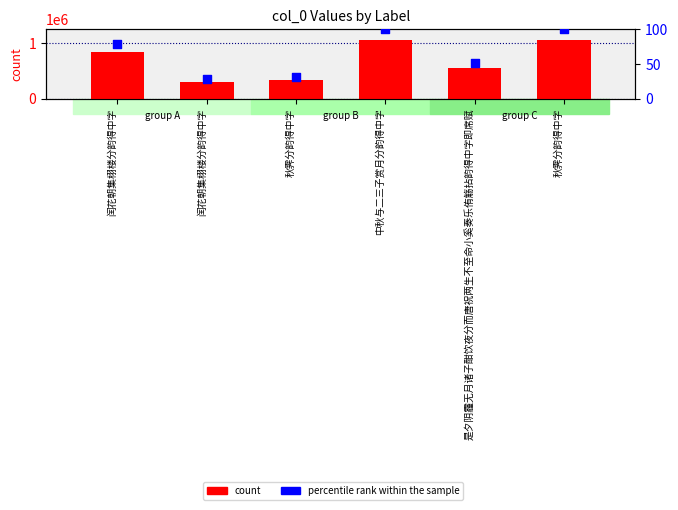

Is the value of percentile rank within the sample at 是夕阴霾无月诸子酣饮夜分而唐祝两生不至命小奚奏乐侑觞拈韵得中字即席赋 greater than the value of count at 闰花朝集栩楼分韵得中字?

No